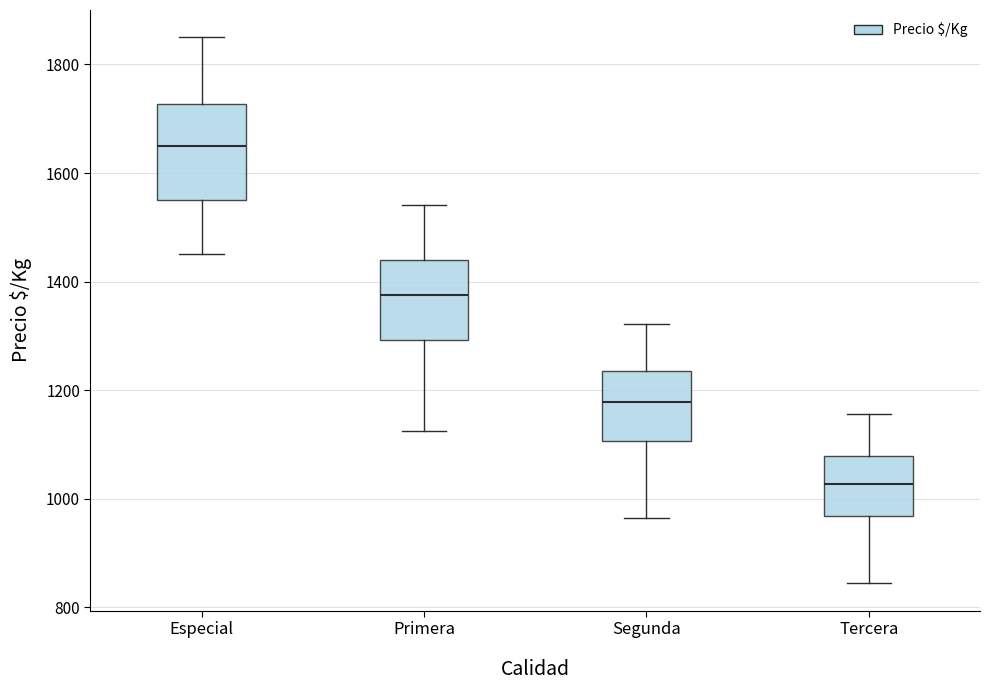

Which box is the tallest, from its lower edge to its upper edge?

Especial